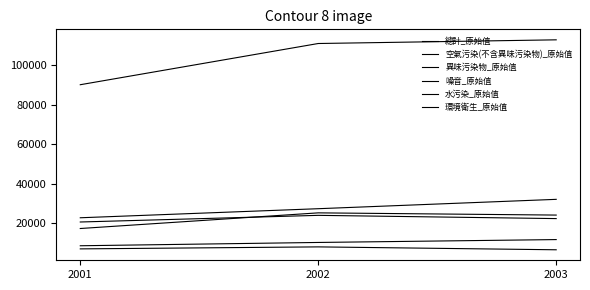

Rank the series by their maximum value, from lowest to highest.

水污染_原始值, 空氣污染(不含異味污染物)_原始值, 異味污染物_原始值, 環境衛生_原始值, 噪音_原始值, 總計_原始值